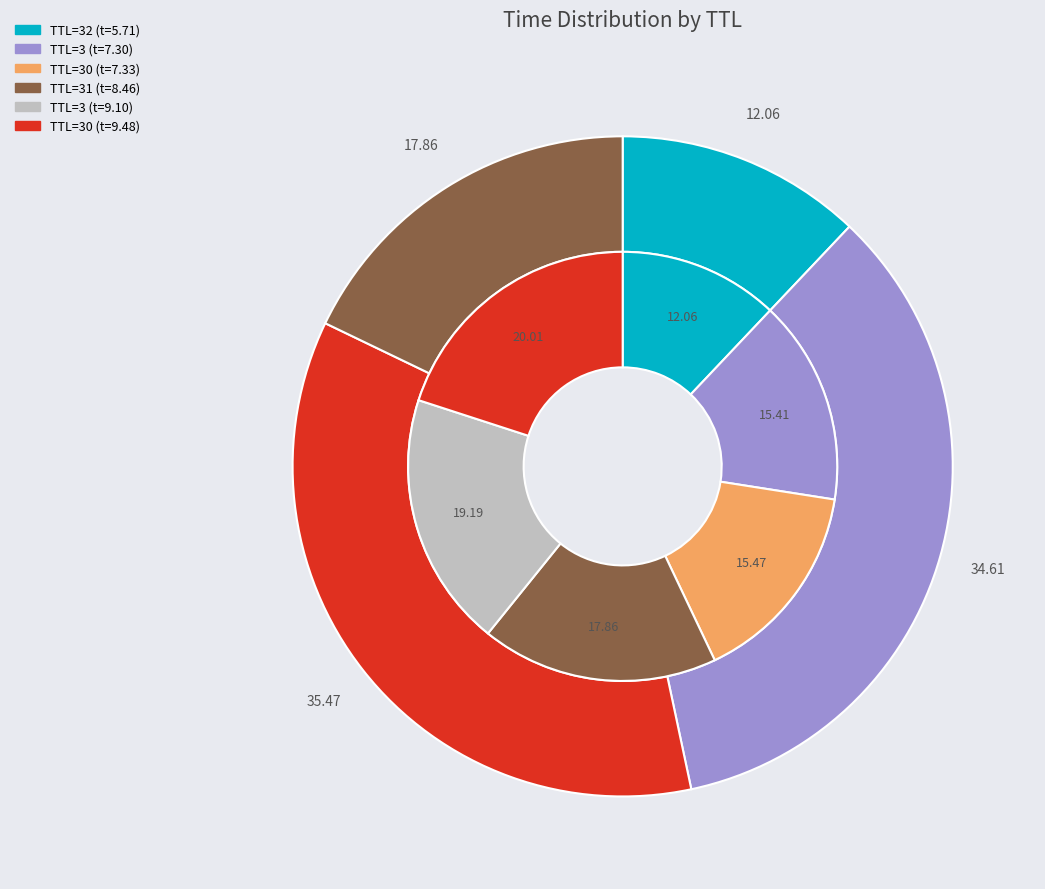

Which slice is the smallest?

32